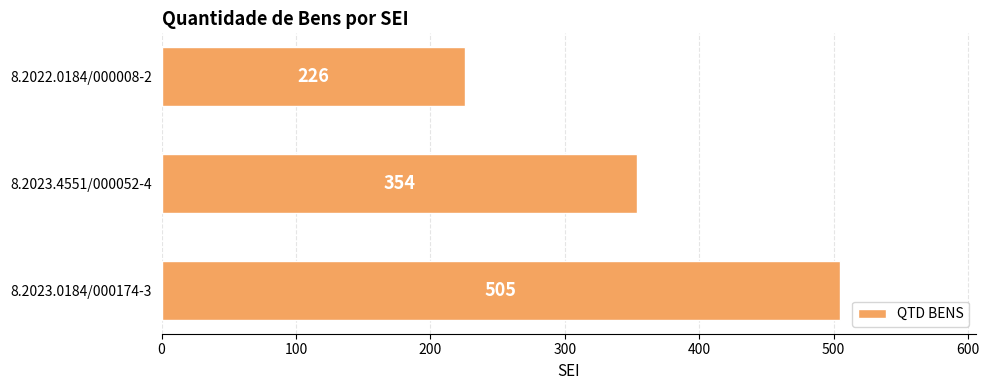

Where is the data nearest to the value 365?

8.2023.4551/000052-4